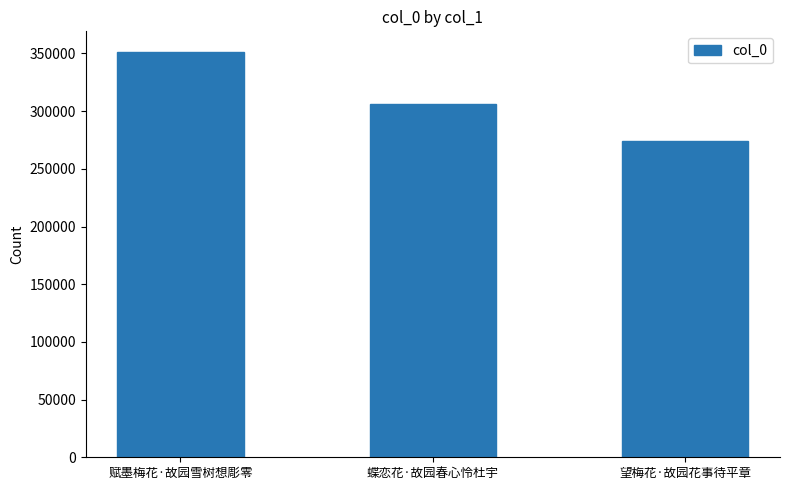

Rank the categories by value from lowest to highest.

望梅花·故园花事待平章, 蝶恋花·故园春心怜杜宇, 赋墨梅花·故园雪树想彫零